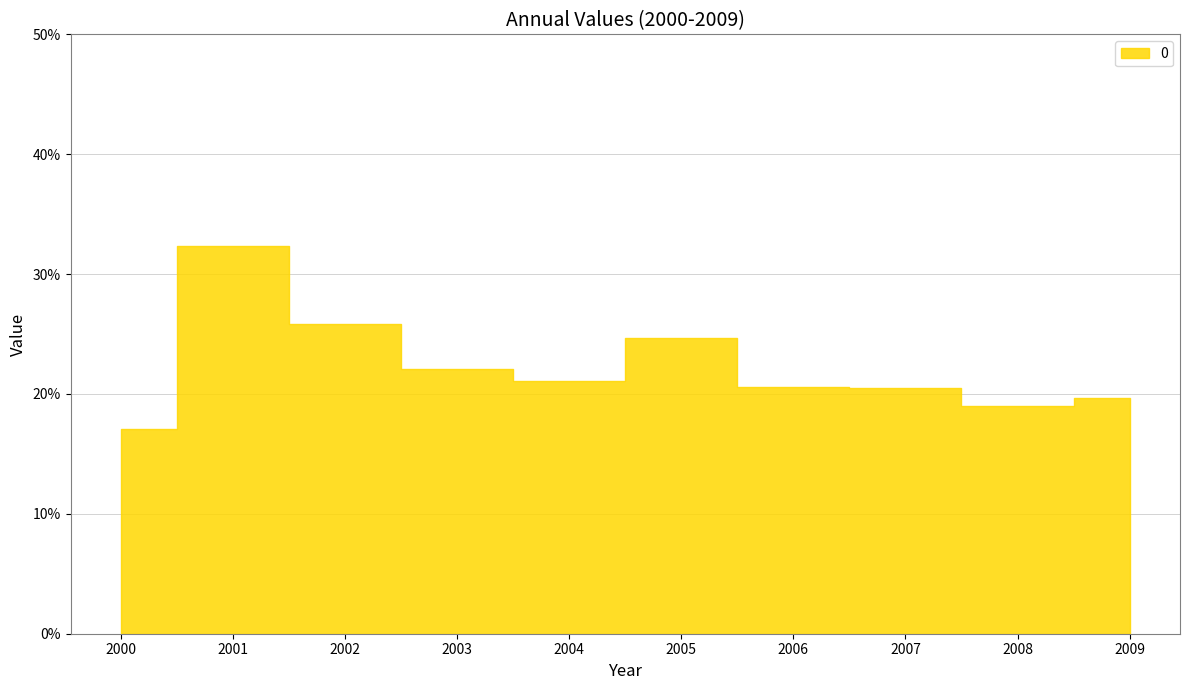

What is the difference between the second highest and minimum values?

0.1